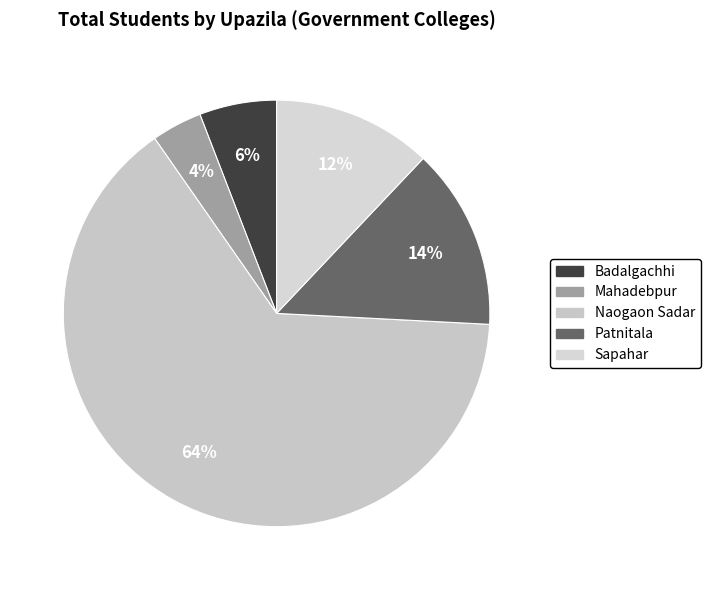

What percentage is the Mahadebpur slice, to the nearest percent?

4%